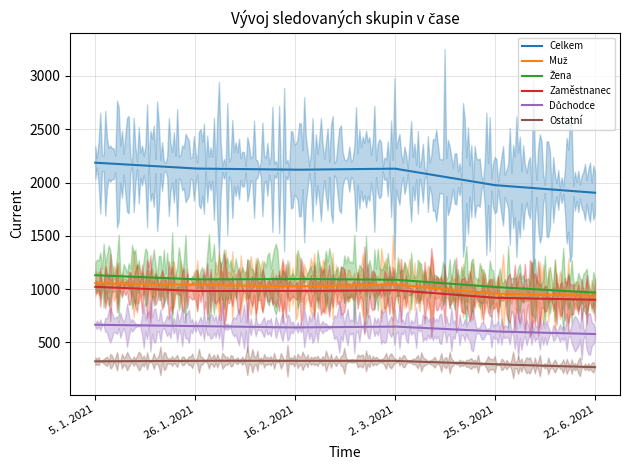

What is the minimum value for Zaměstnanec?

900.0